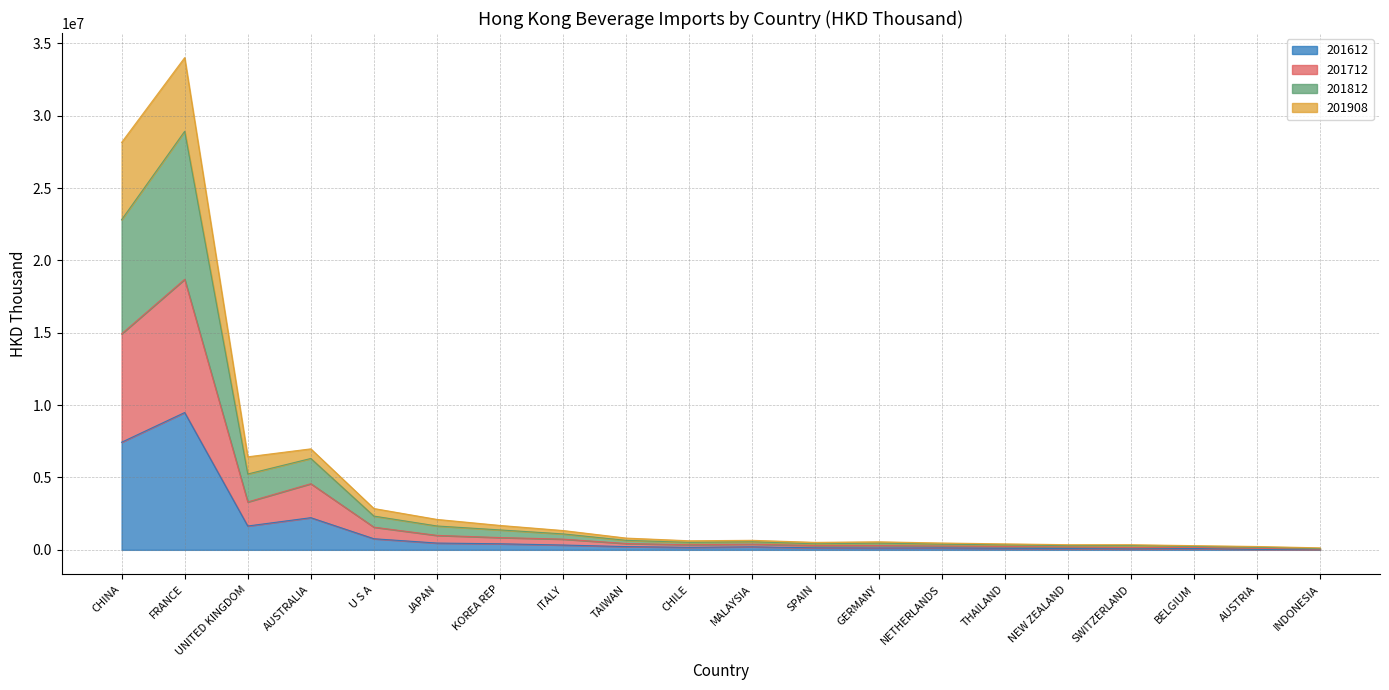

At which category is the sum across all series the highest?

FRANCE